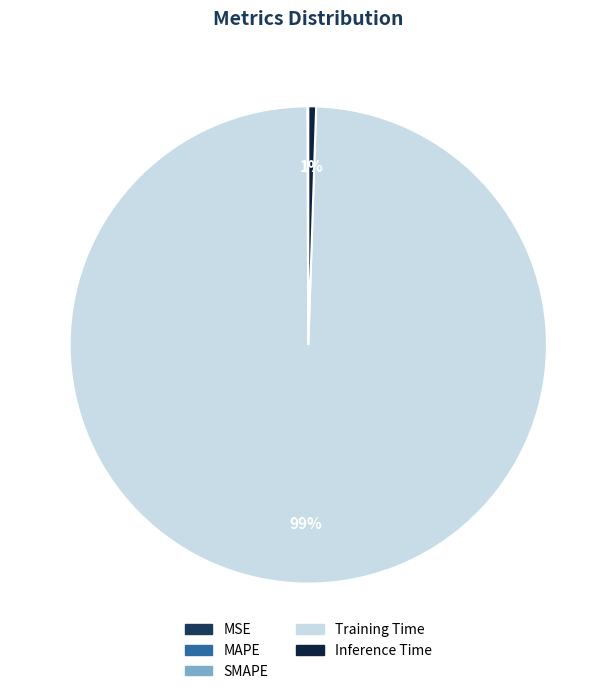

To the nearest percent, what is the average slice percentage?

20%